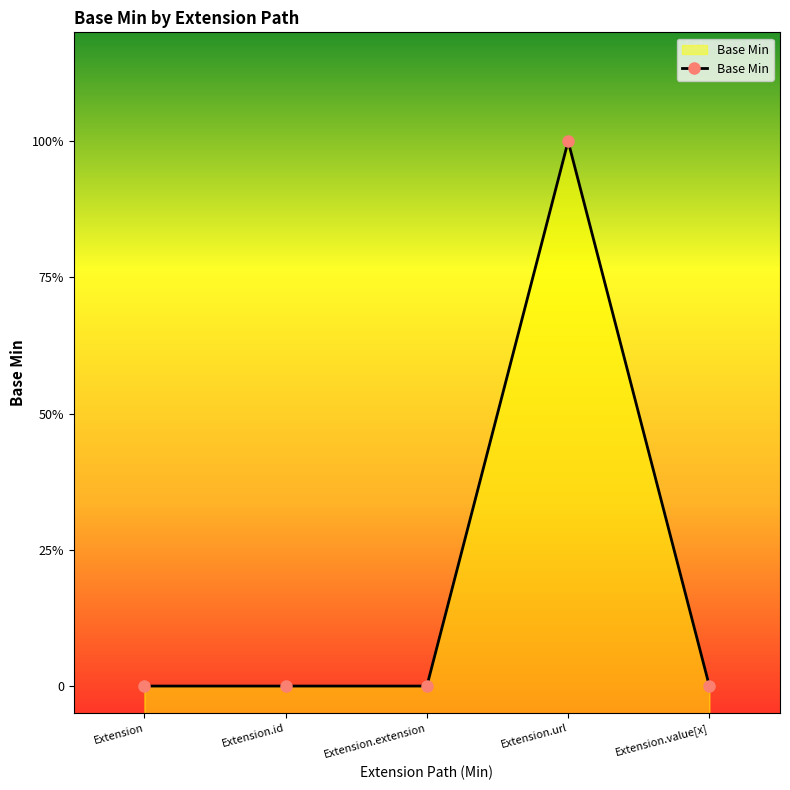

How many points are higher than both their immediate neighbors (excluding endpoints)?

1